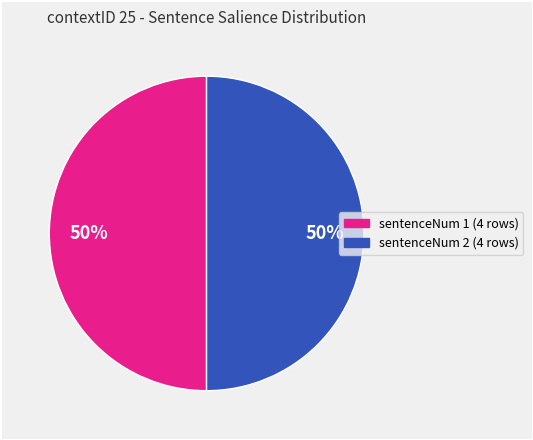

To the nearest percent, what is the average slice percentage?

50%